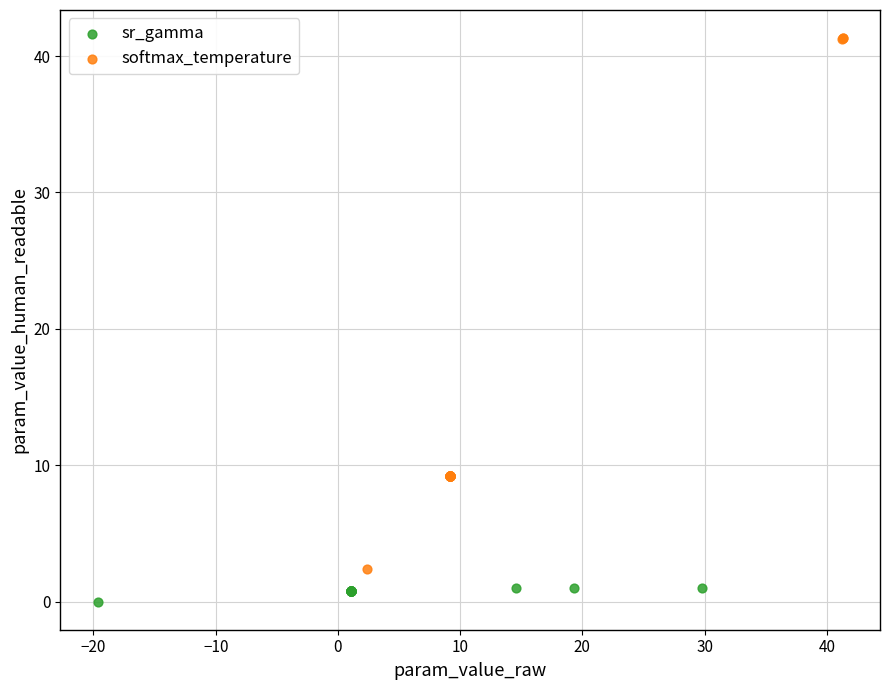

Which series contains the highest Y value?

softmax_temperature